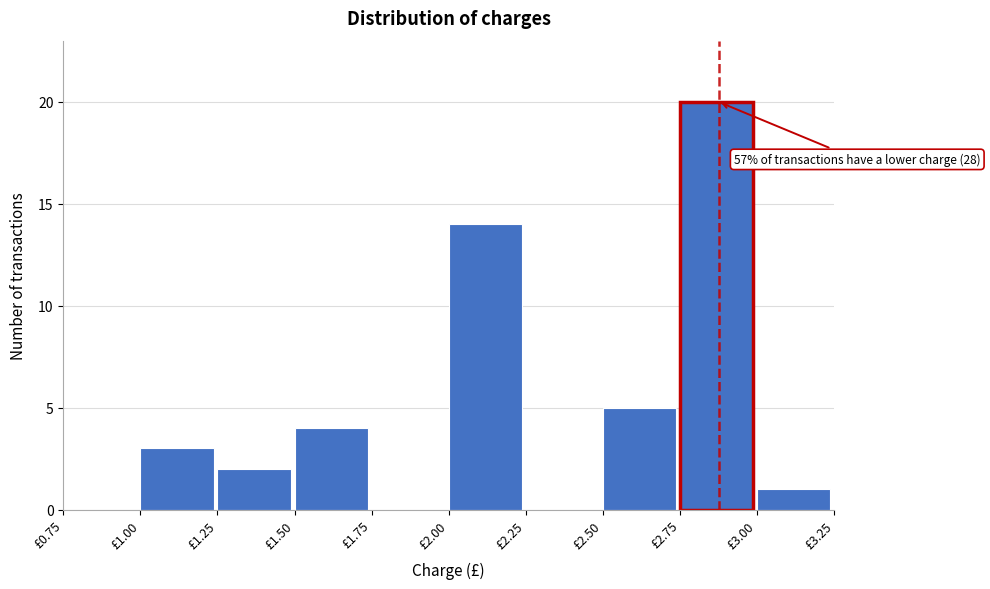

Over which range of the x-axis is the bar tallest?

2.75 to 3.00